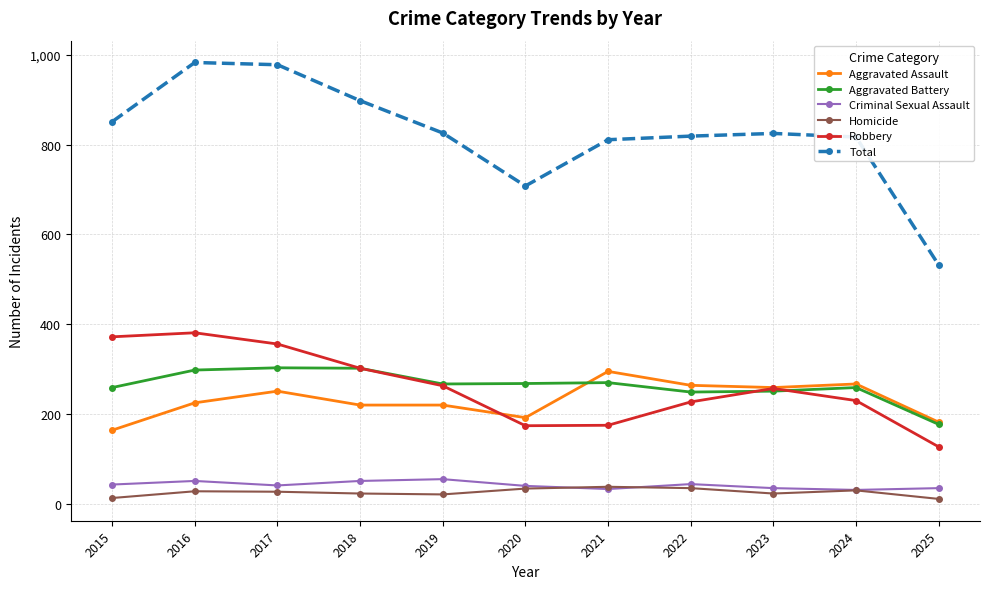

True or false: Aggravated Assault has more than 1 points higher than both neighbors.

True